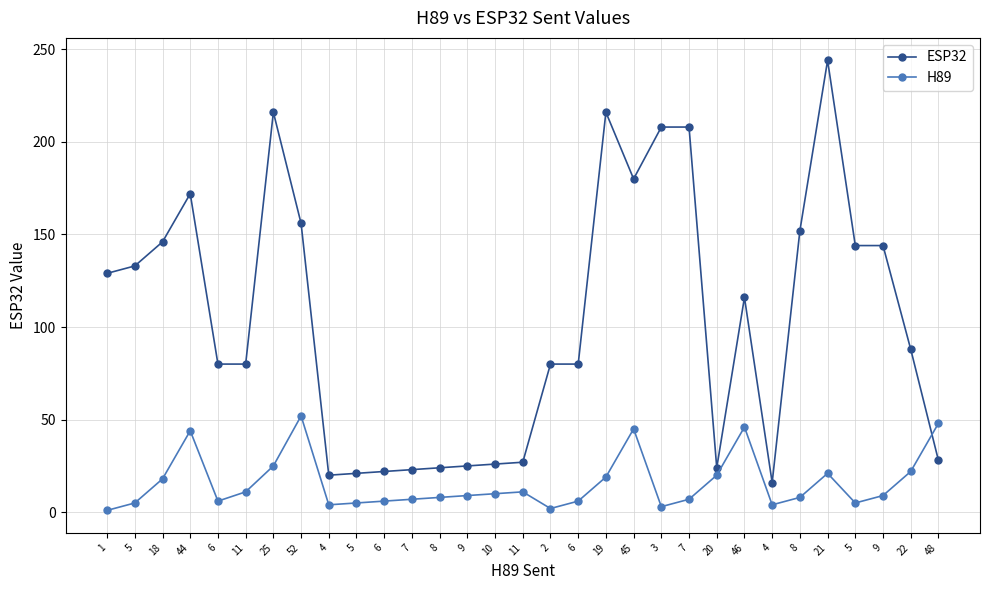

Which series has the widest spread of values?

ESP32